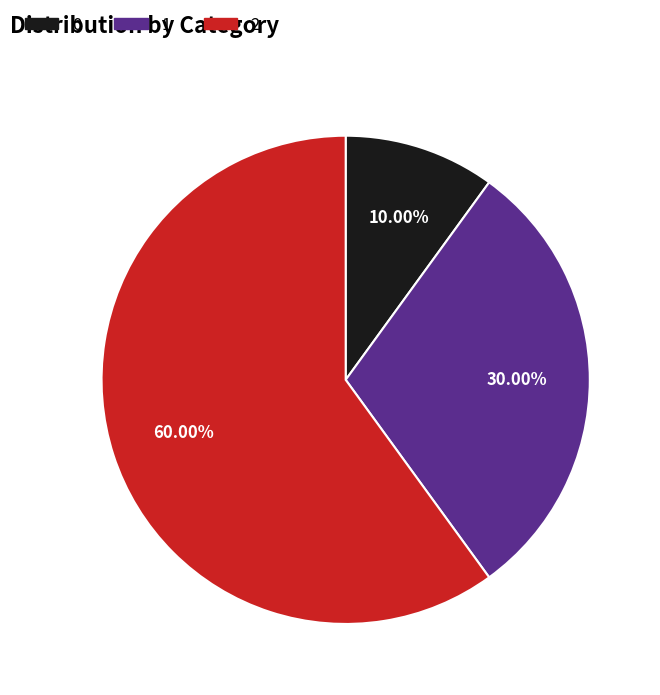

Combined, do 0 and 2 account for over 50%?

Yes